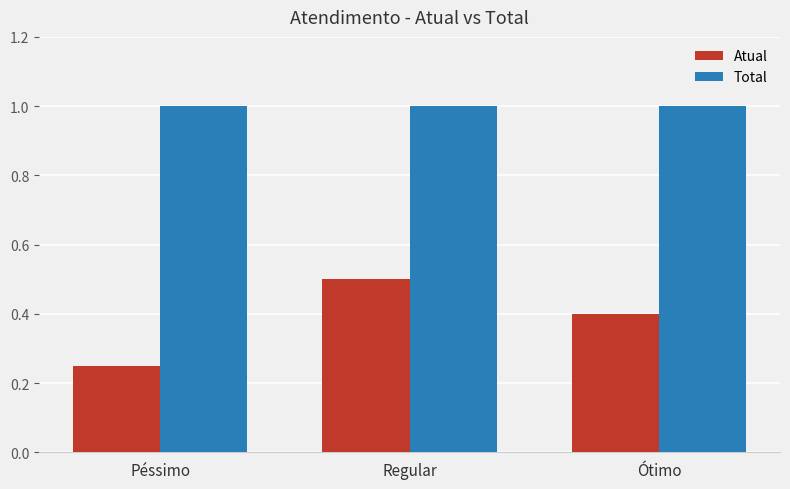

What is the sum of all Total values?

3.0